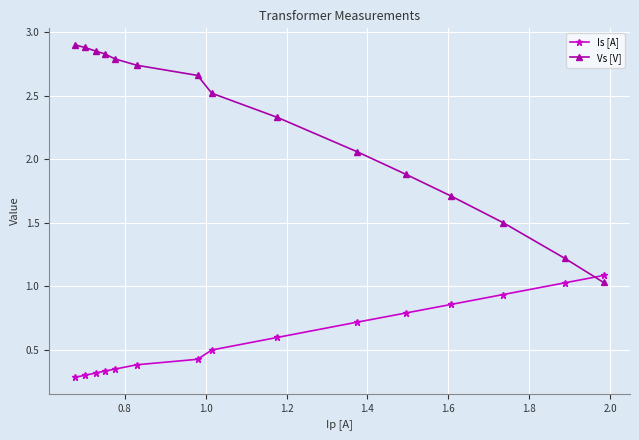

Which series ends up on top after the final intersection of Vs [V] and Is [A]?

Is [A]